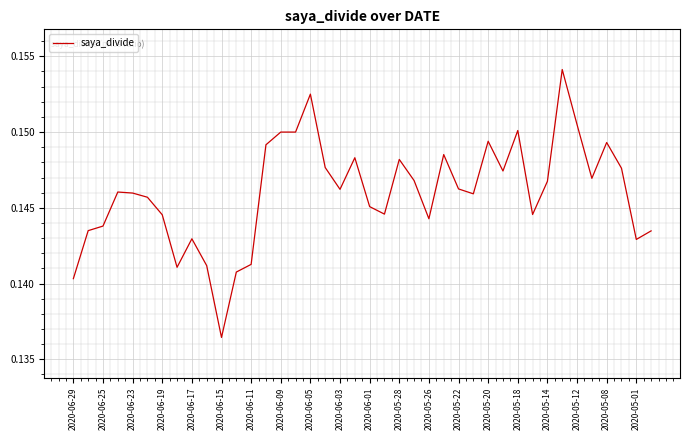

Does the chart have visible grid lines?

Yes